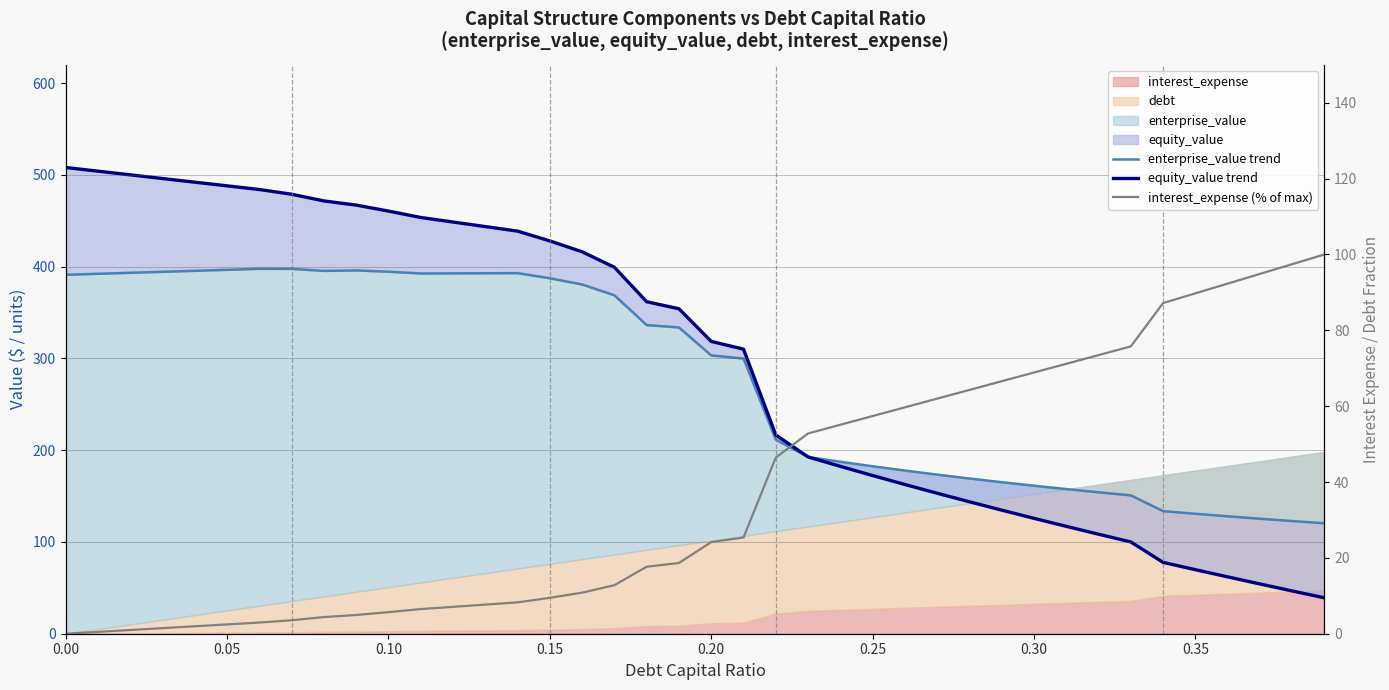

How many times do equity_value trend and enterprise_value trend cross each other?

1